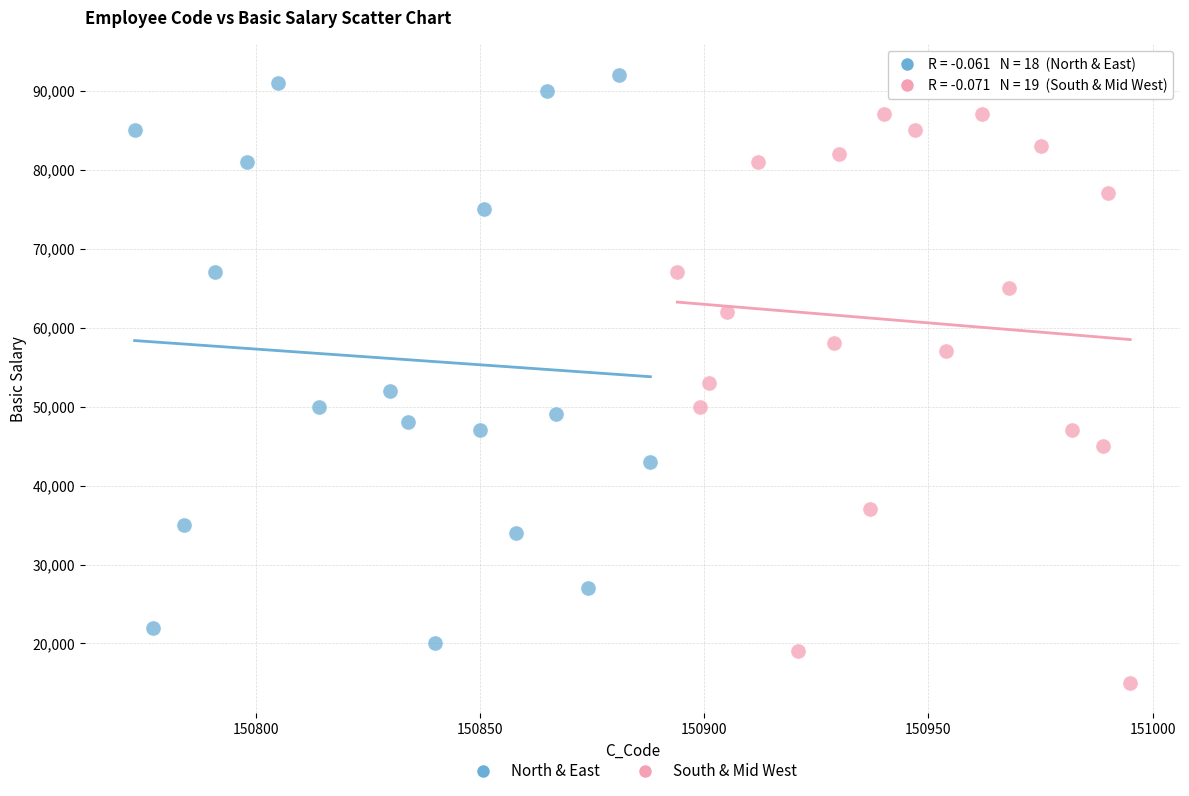

Which series contains the lowest Y value?

South & Mid West